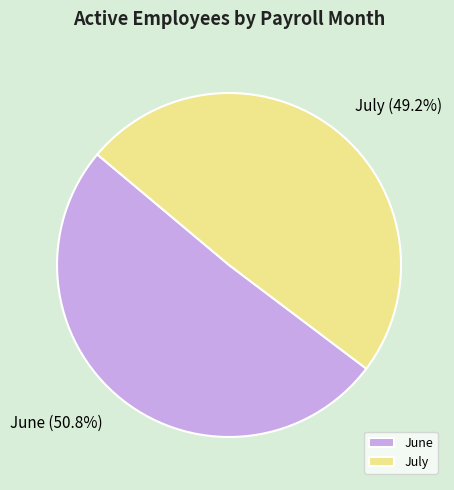

Which slice is the largest?

June